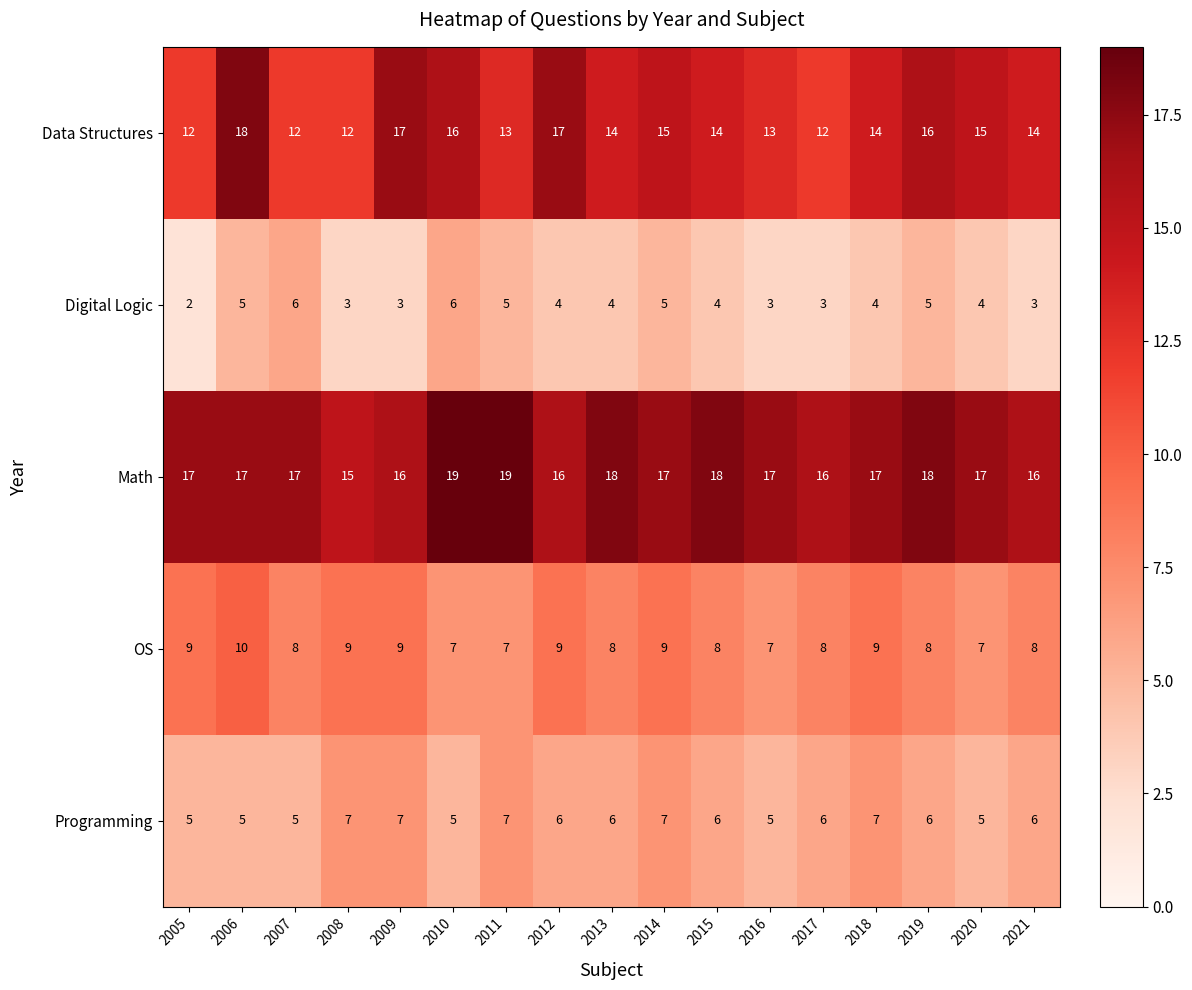

Which series has the largest range (max minus min)?

Data Structures